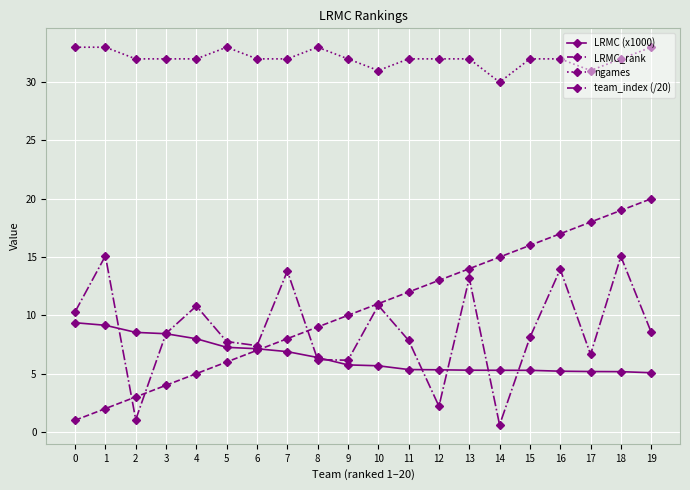

What is the highest value of the ngames series?

33.0